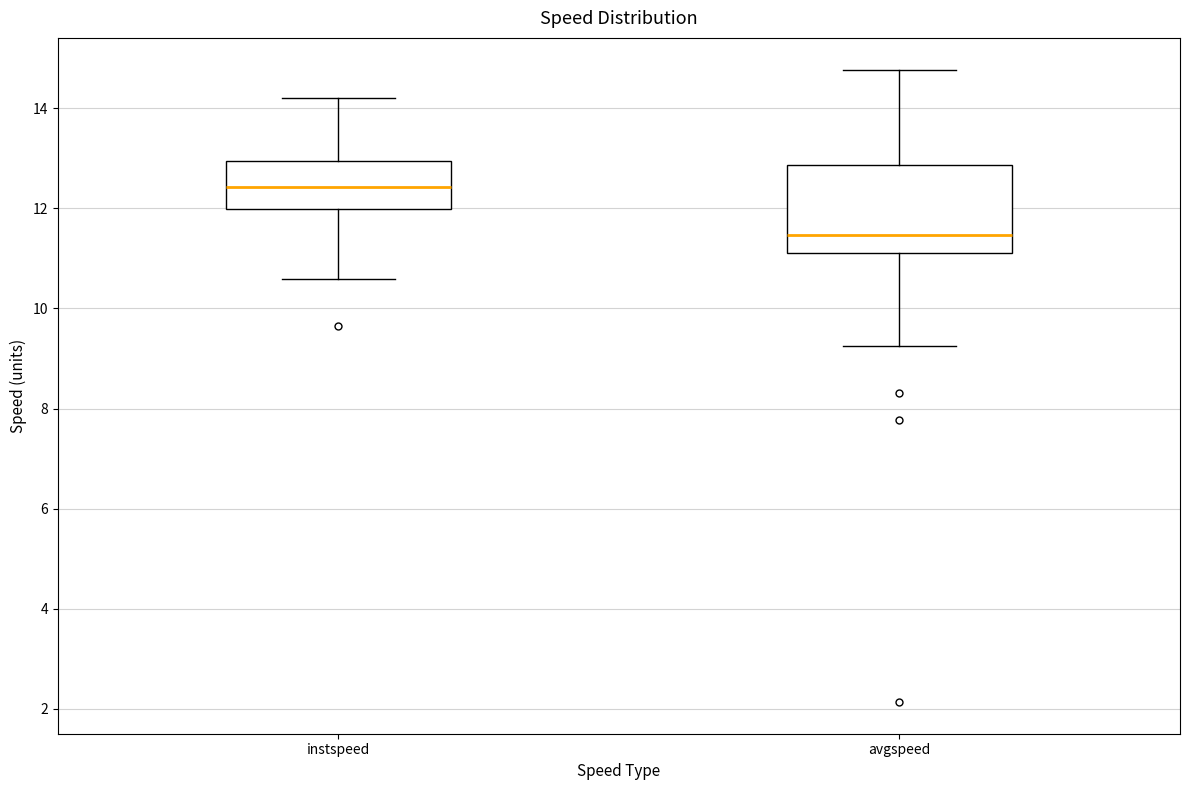

Which box's median line is the highest?

instspeed